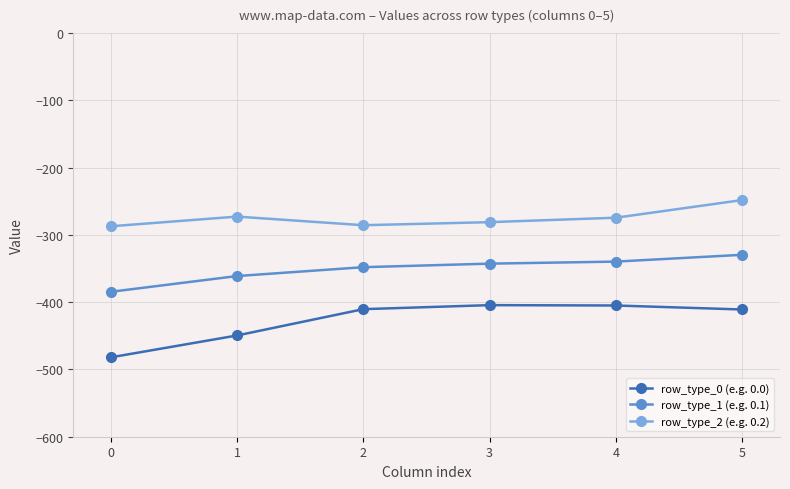

True or false: row_type_0 (e.g. 0.0) and row_type_2 (e.g. 0.2) intersect in this chart.

False